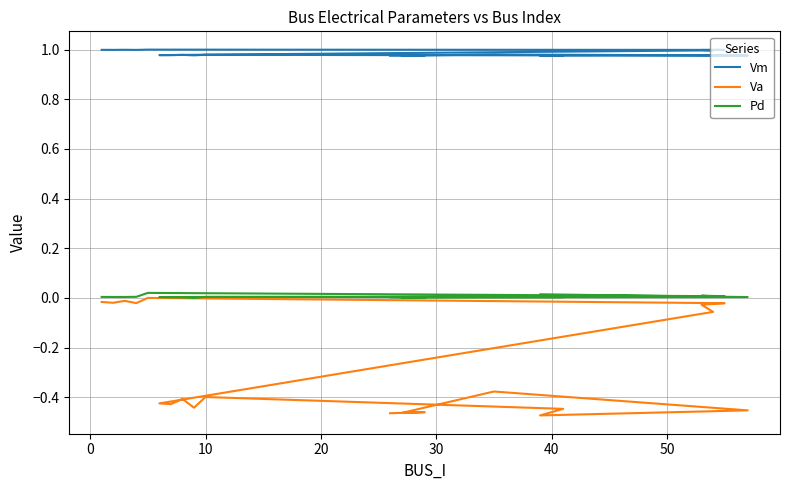

How many values in the Pd series exceed 0?

18